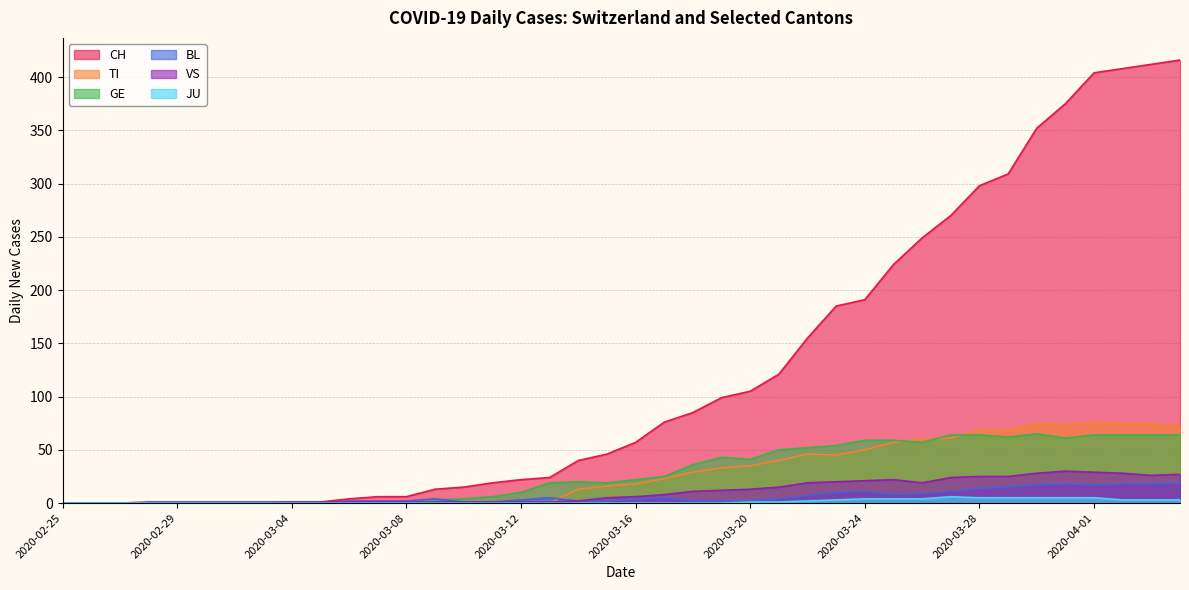

Between 2020-02-29 and 2020-02-25, which is larger?

2020-02-29